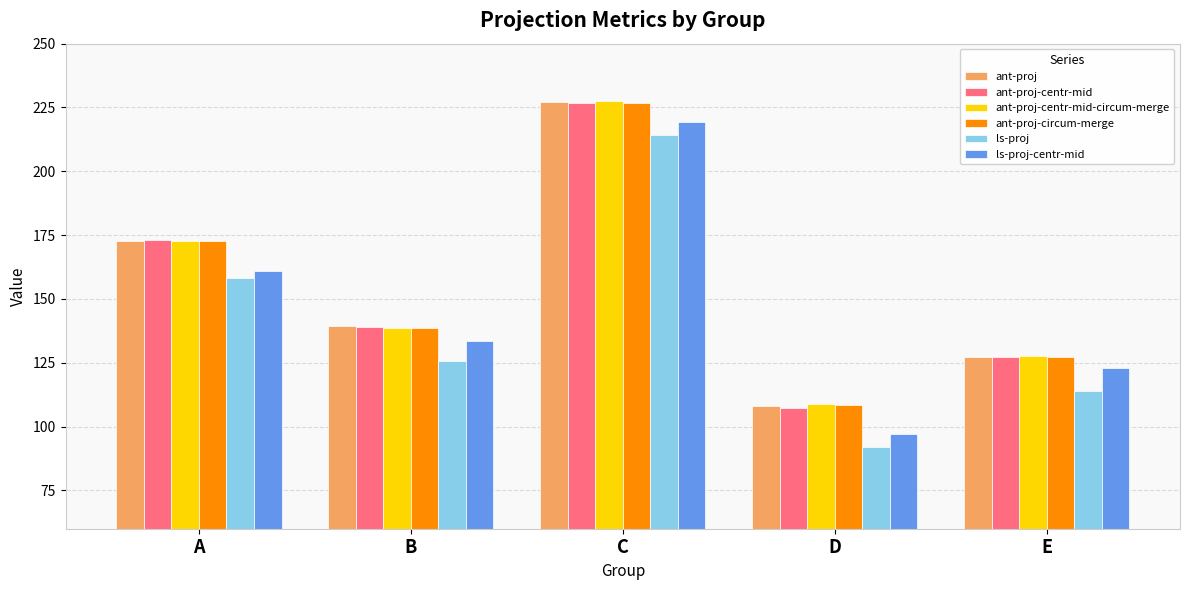

What is the value of the ant-proj-centr-mid bar at the 5th from the left?

127.4